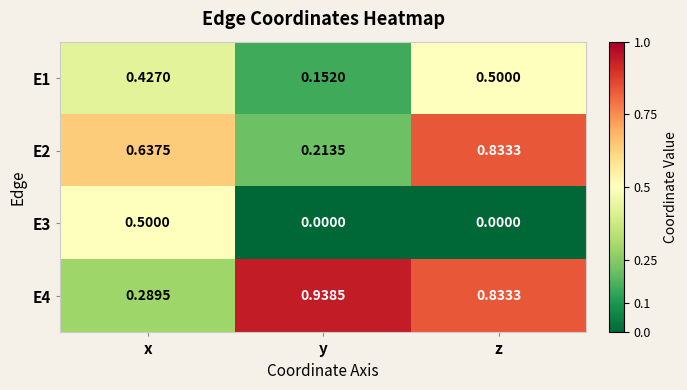

Rank the categories by E4 value from highest to lowest.

y, z, x